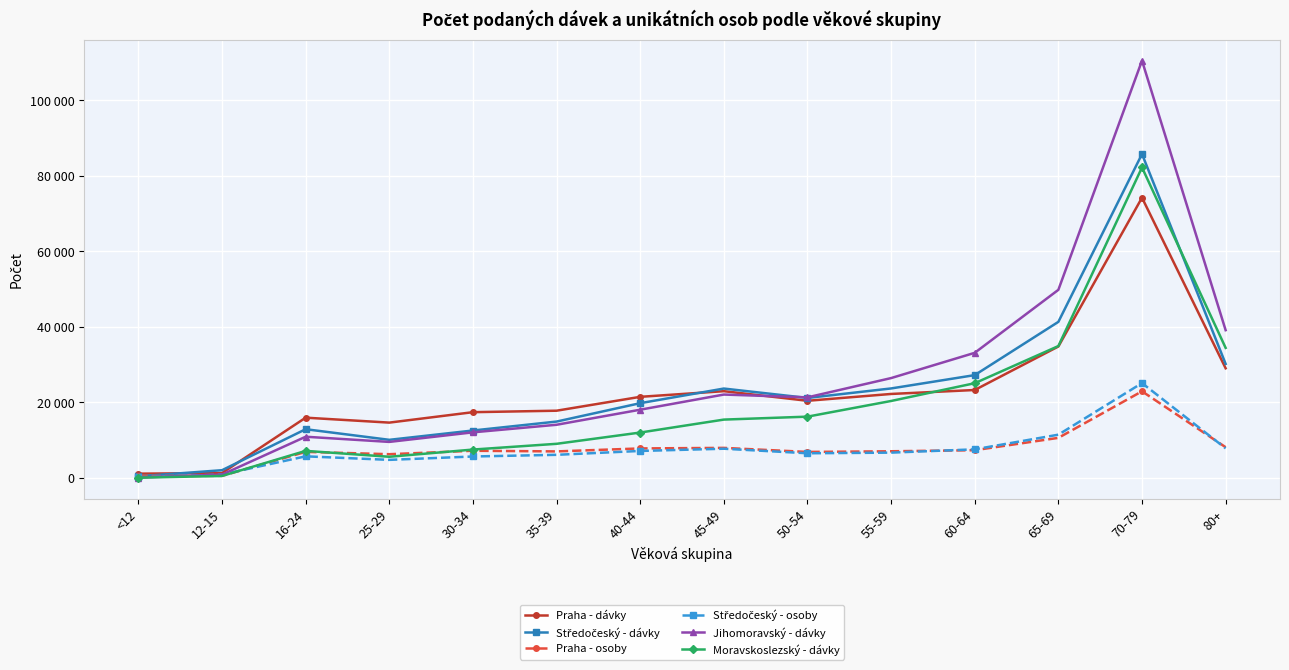

What is the label of the 8th point from the right?

40-44